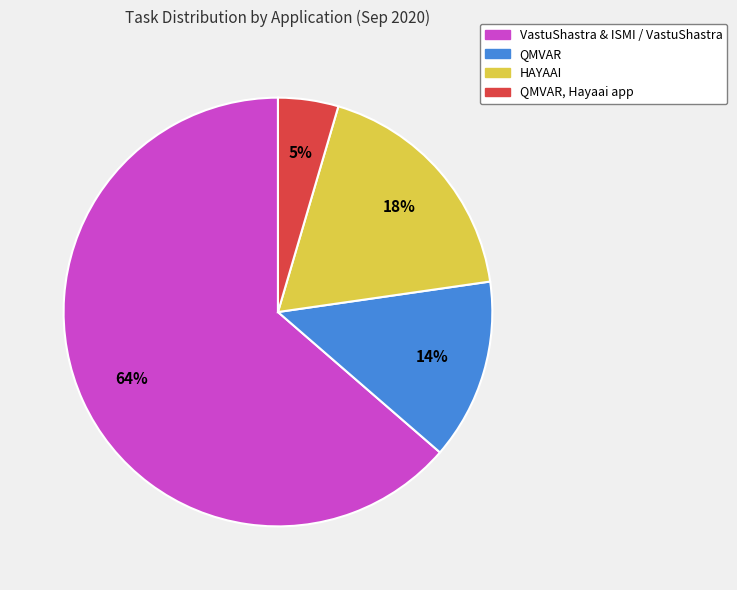

What is the smallest slice in the pie chart?

QMVAR, Hayaai app